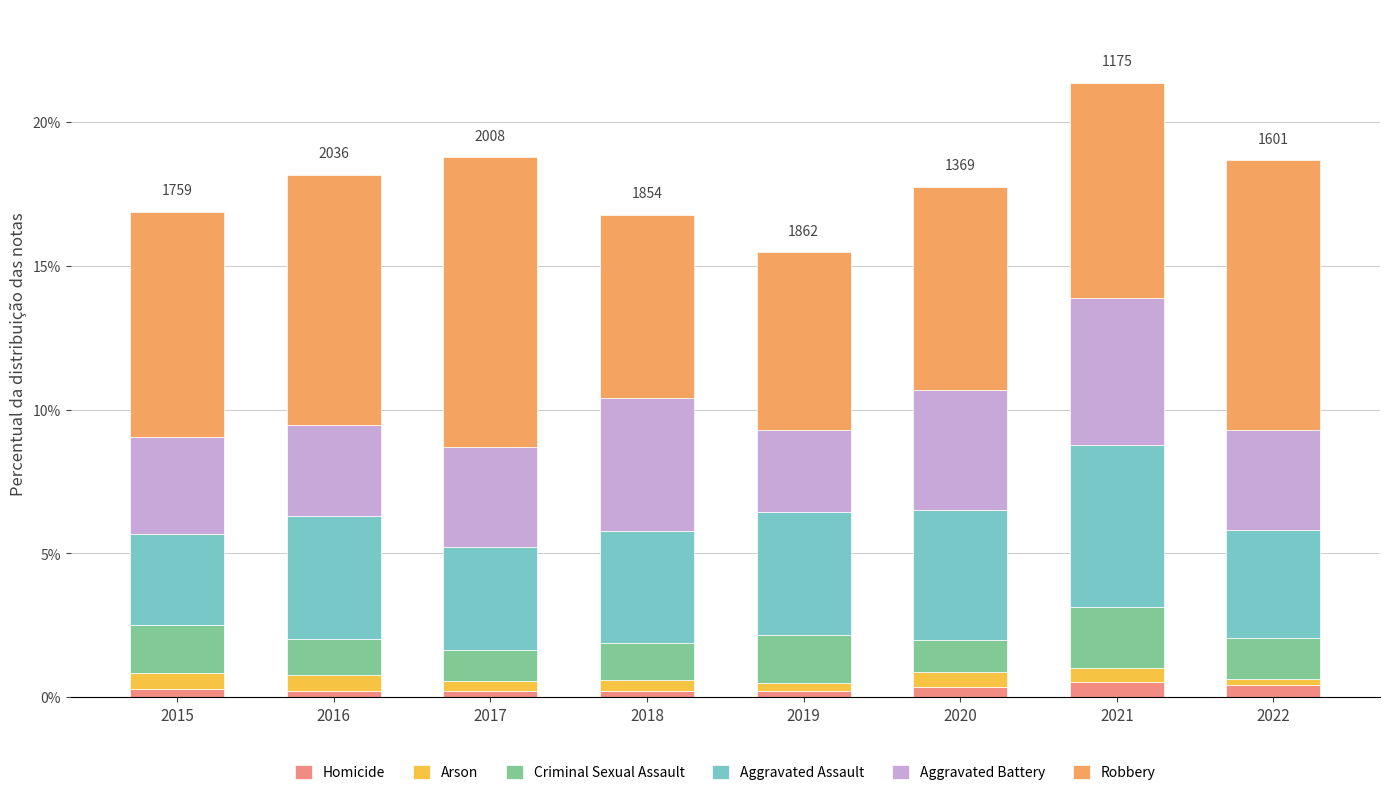

How many bars are there in total?

8